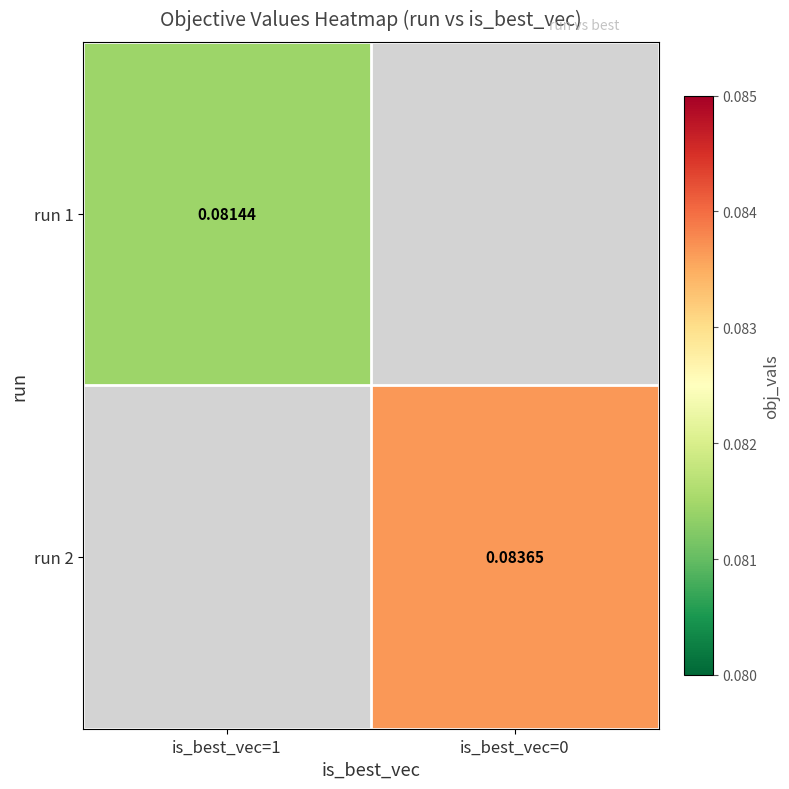

Is the value of run 1 at is_best_vec=1 greater than the value of run 2 at is_best_vec=0?

No